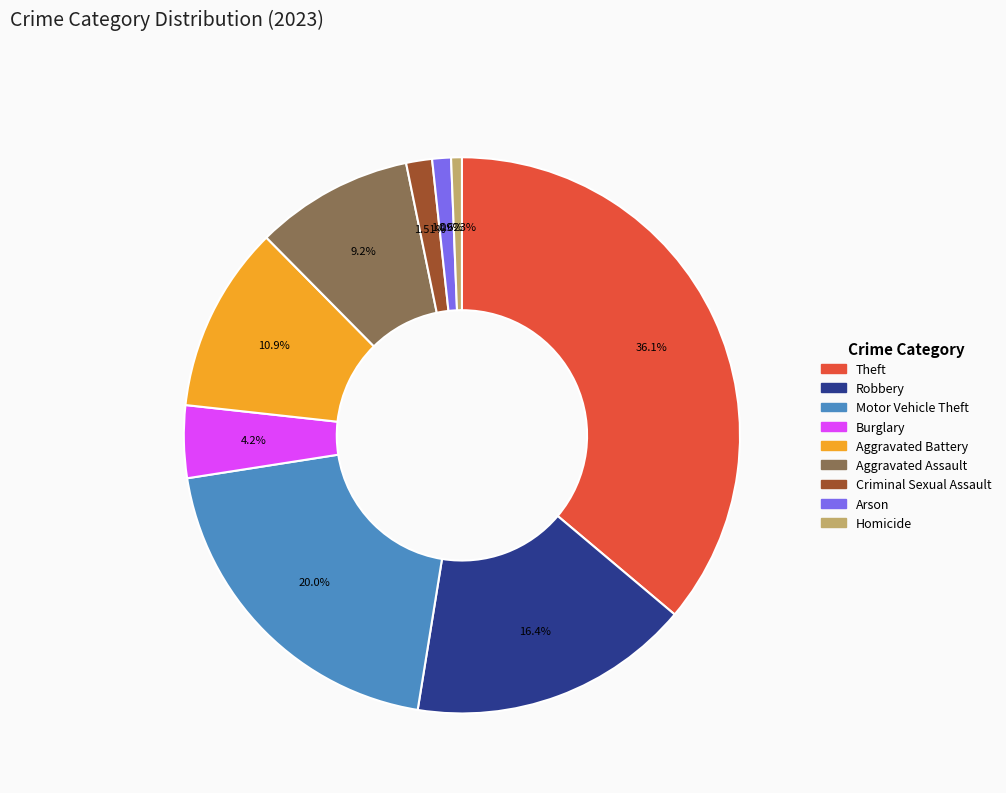

What is the largest slice in the pie chart?

Theft